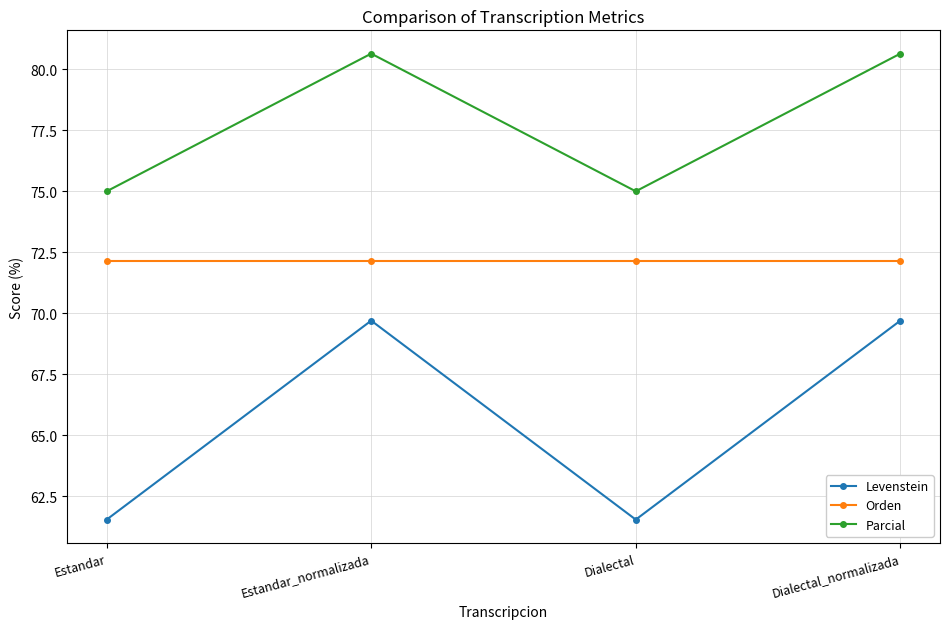

True or false: Levenstein and Orden cross at least once.

False